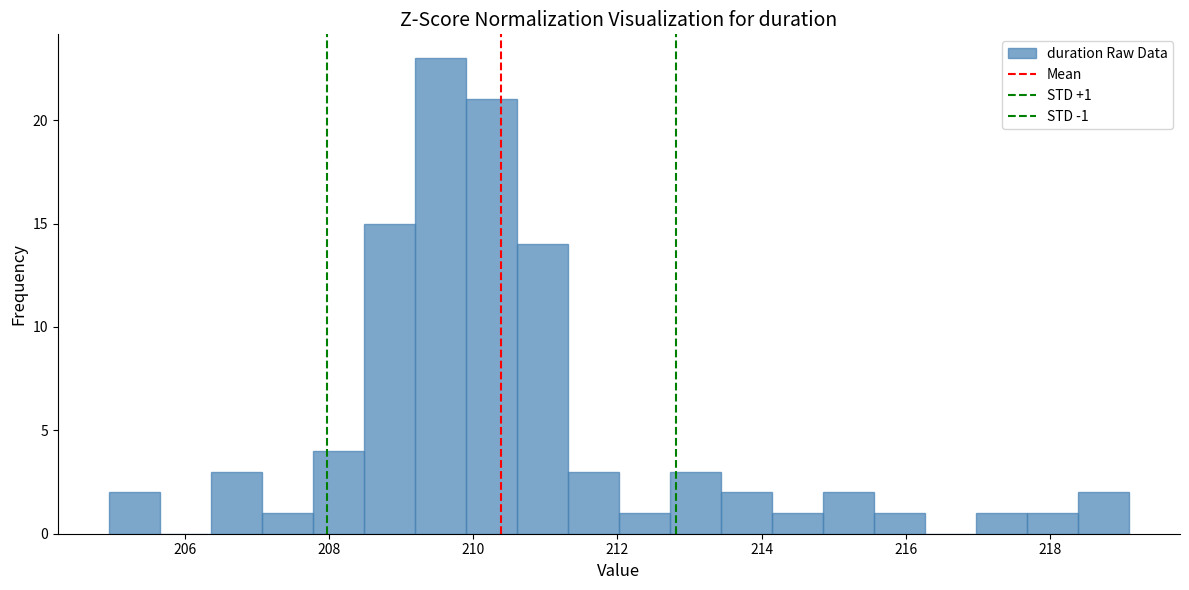

Read against the x-axis, roughly where is the centre of the tallest bar?

209.6